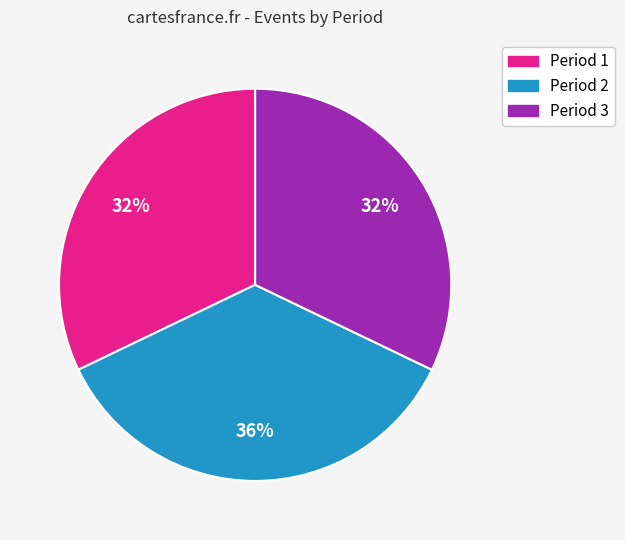

Which category has the biggest portion of the pie?

Period 2